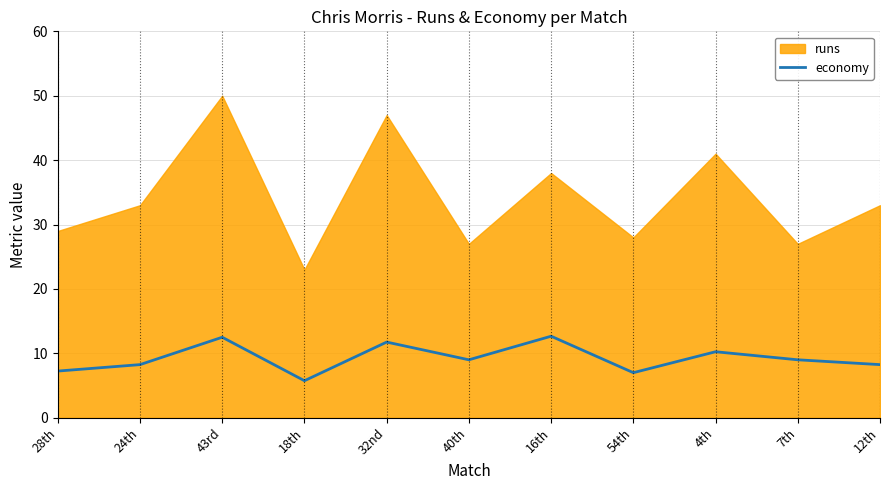

Approximately how many times larger is the value at 40th compared to 28th?

1.2